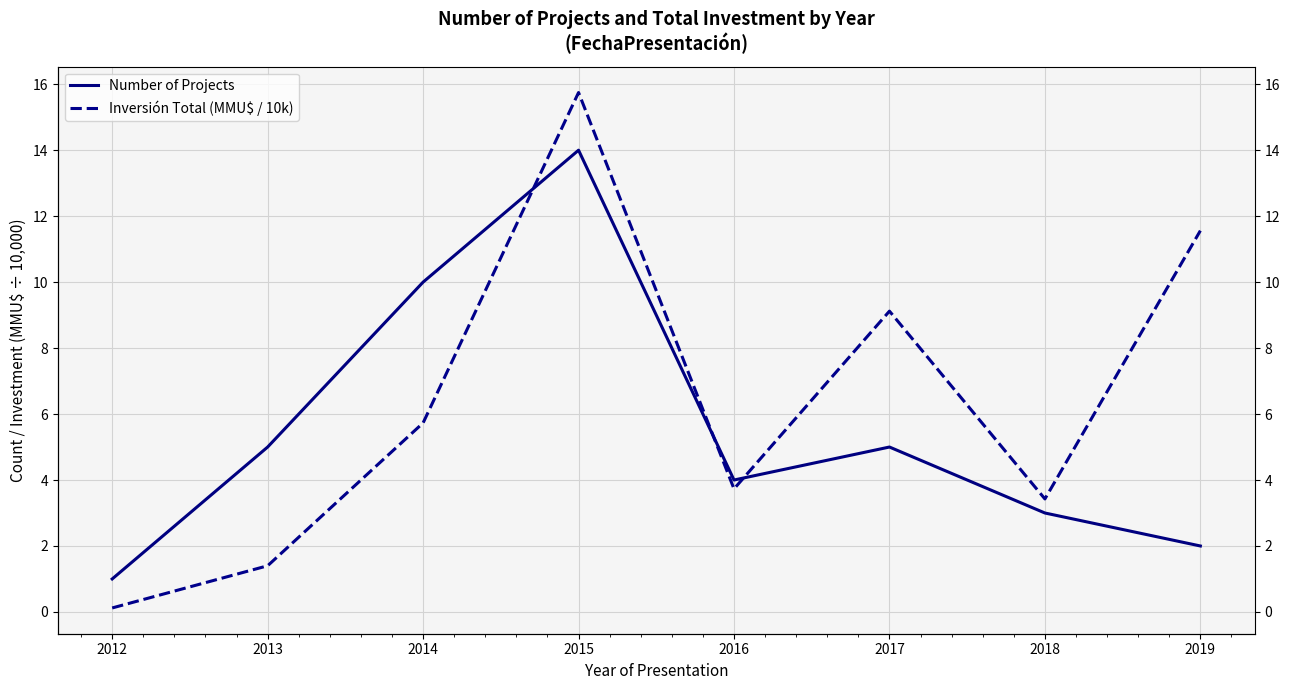

How many values in the Inversión Total (MMU$ / 10k) series exceed 5?

4